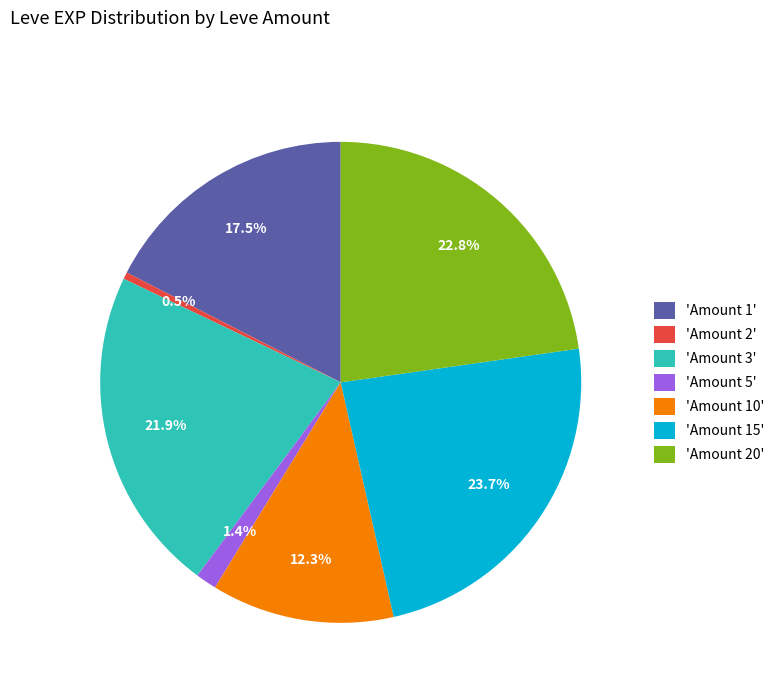

To the nearest percent, what is the average slice percentage?

14%